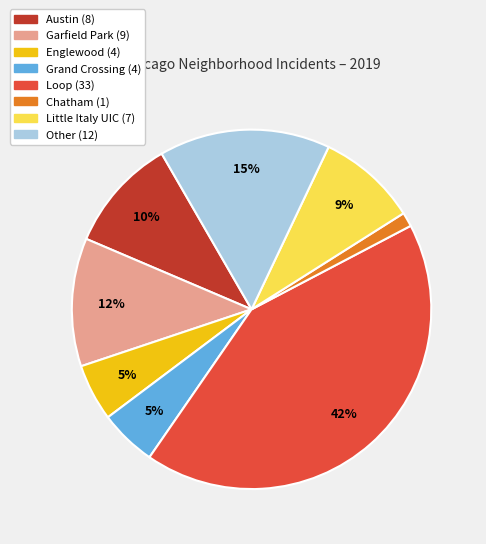

Between Loop and Garfield Park, which is larger?

Loop